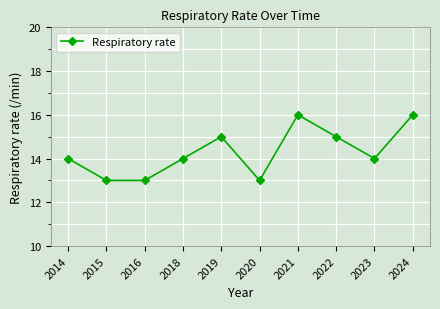

What is the smallest value displayed?

13